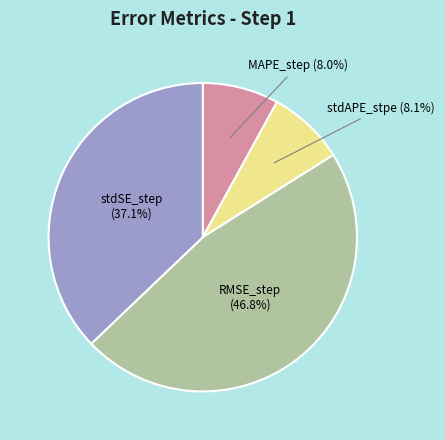

Is there a majority slice in this chart?

No